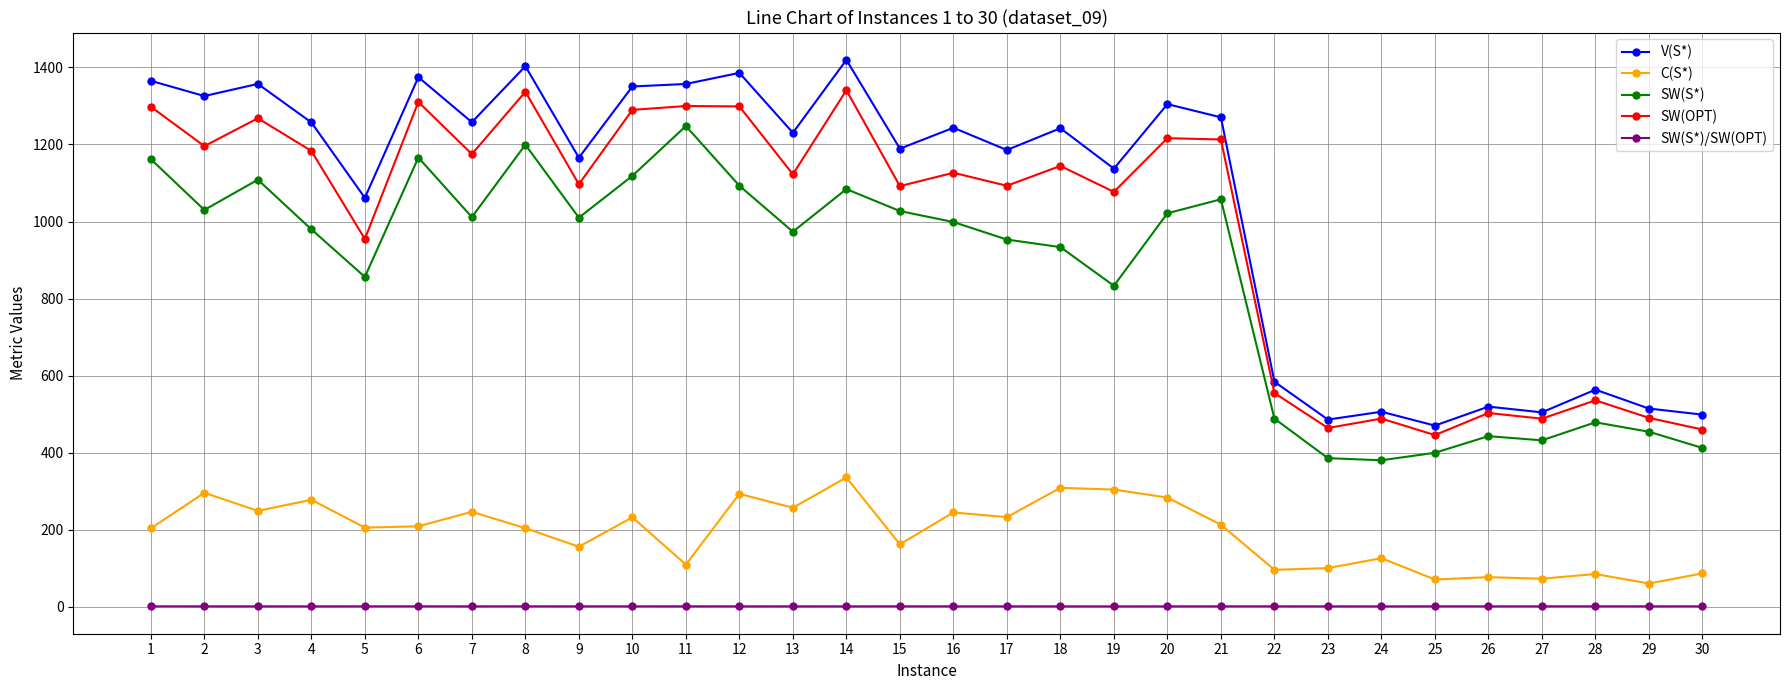

True or false: SW(OPT) has more than 0 points higher than both neighbors.

True